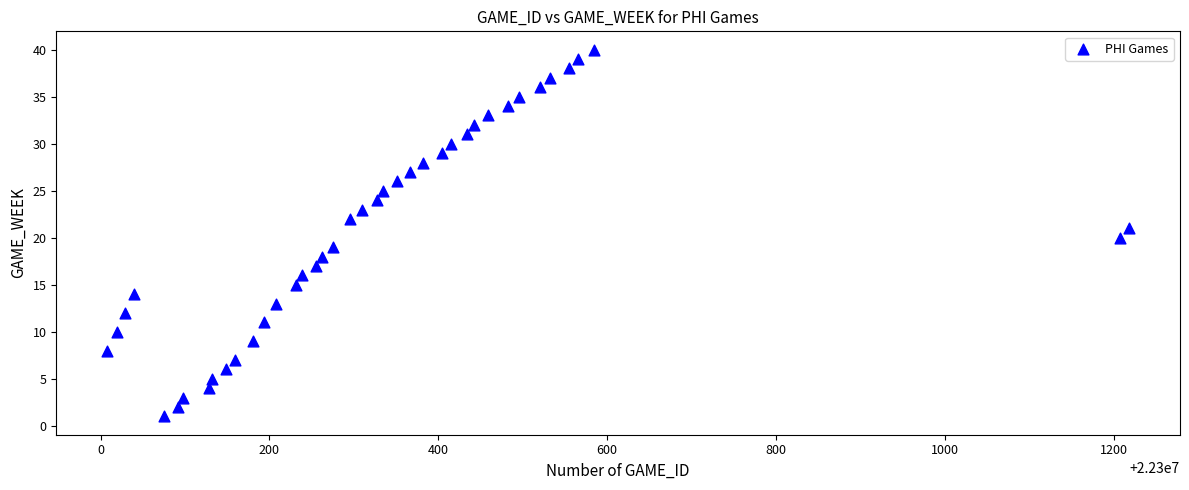

What is the range of X values (max minus min)?

1210